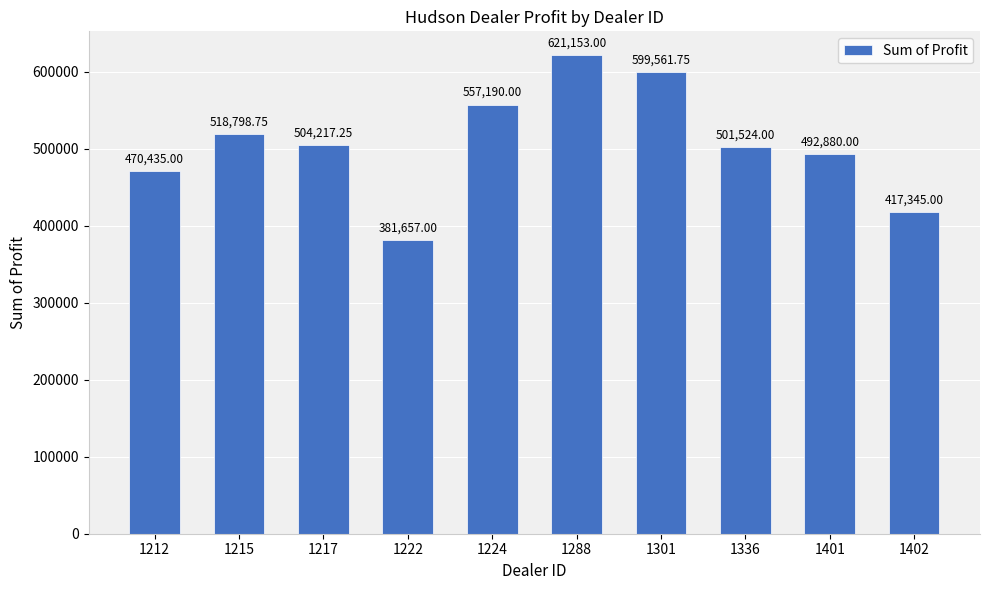

At which category does the chart reach its peak across all series?

1288